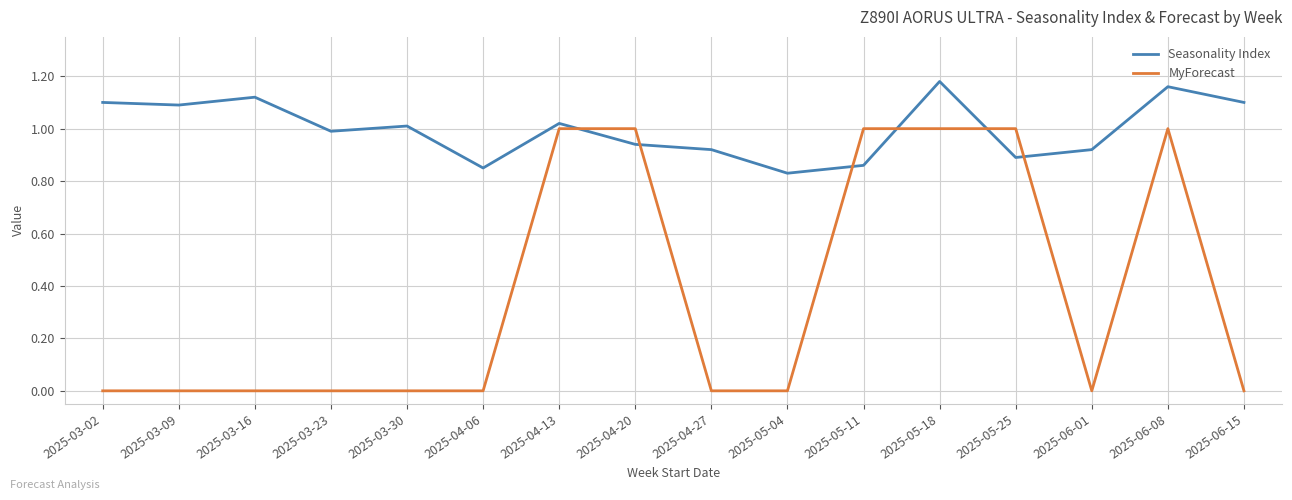

How many intersections are there between Seasonality Index and MyForecast?

6